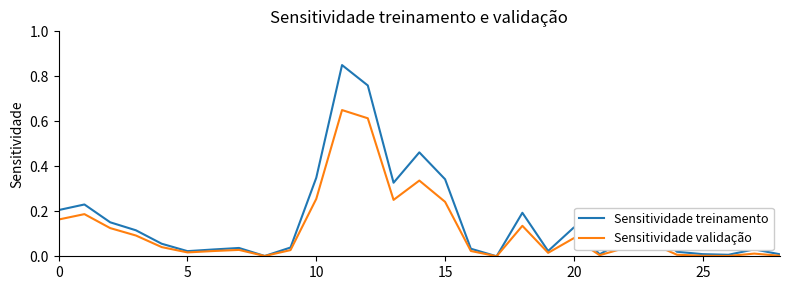

Which series has the largest range (max minus min)?

Sensitividade treinamento